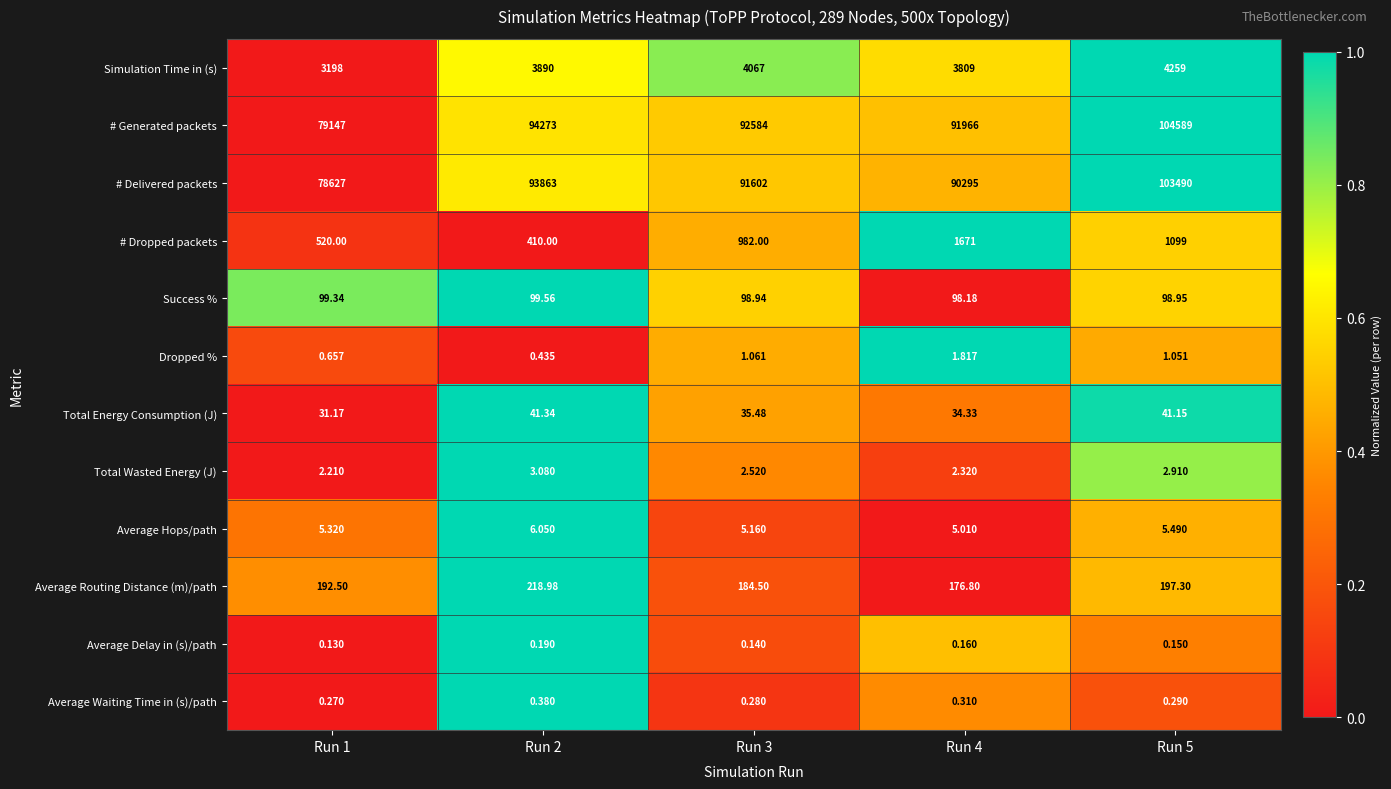

Which series changed the most between Run 1 and Run 4?

# Generated packets